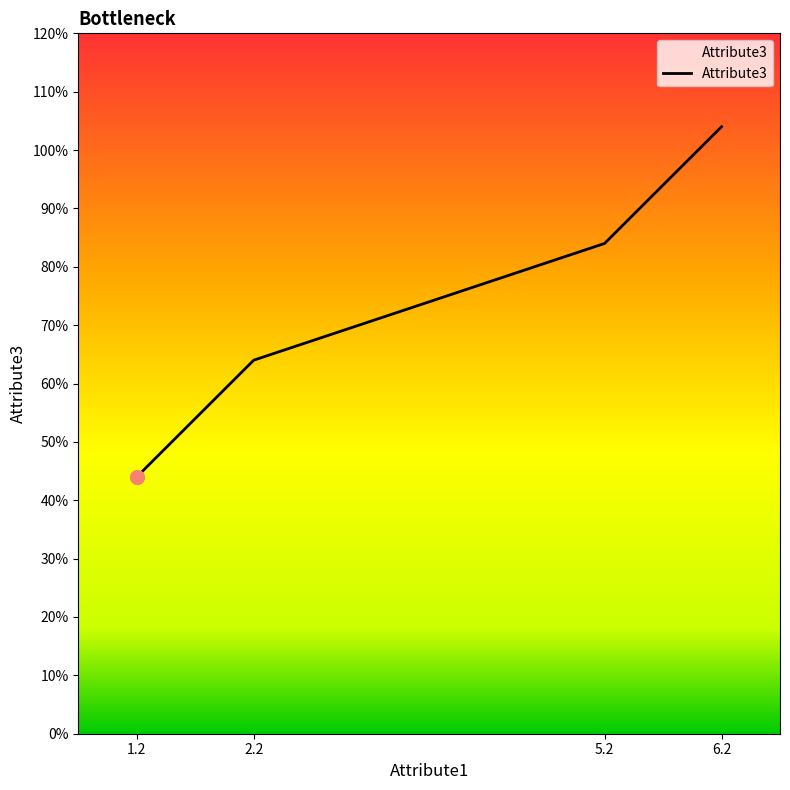

Is this an area chart (filled region under the line)?

Yes